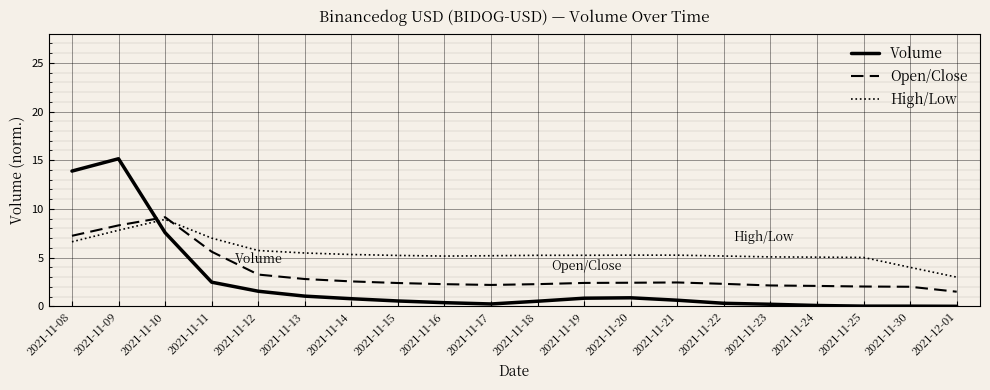

Rank the series at 2021-11-16 from lowest to highest value.

Volume, Open/Close, High/Low